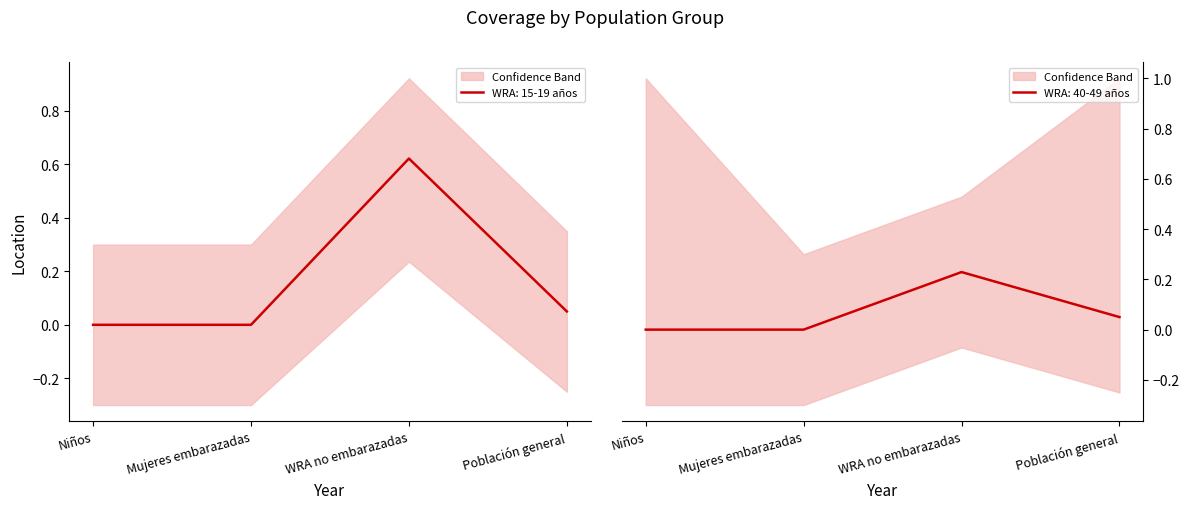

Is this an area chart (filled region under the line)?

No